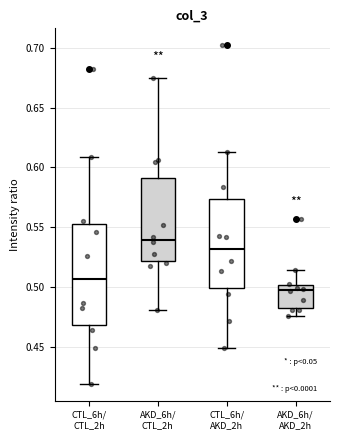

Where is the upper edge of the box for AKD_6h/ CTL_2h on the y-axis? The values are not printed on the chart, so give them approximately, as read against the axis.

0.590